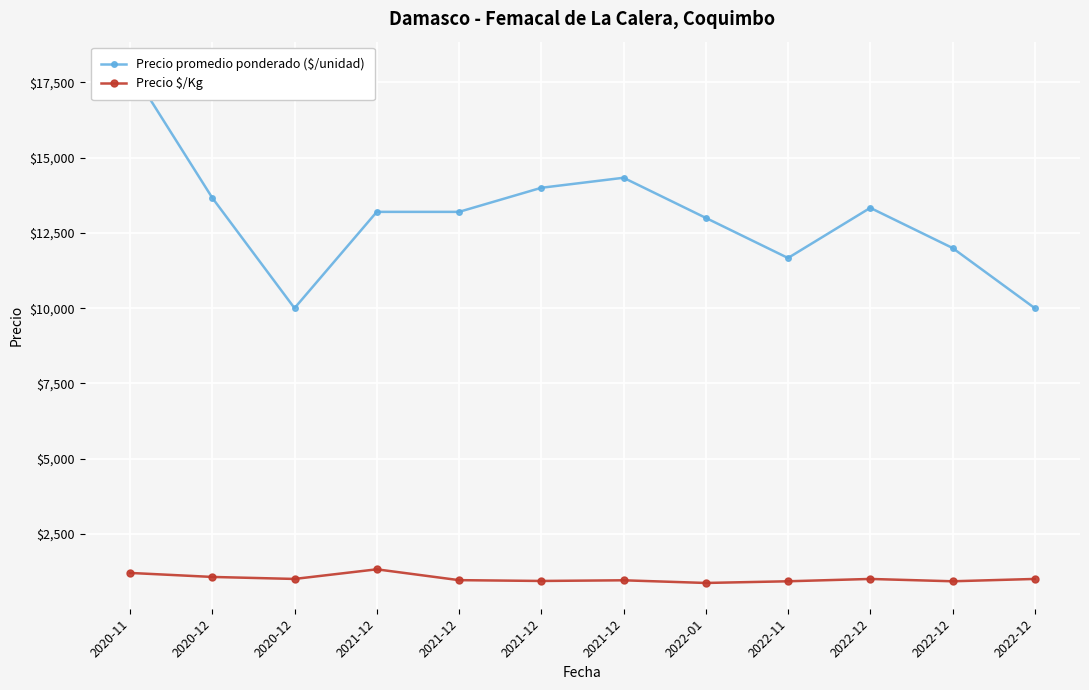

Where is the first local minimum for Precio $/Kg?

2020-12